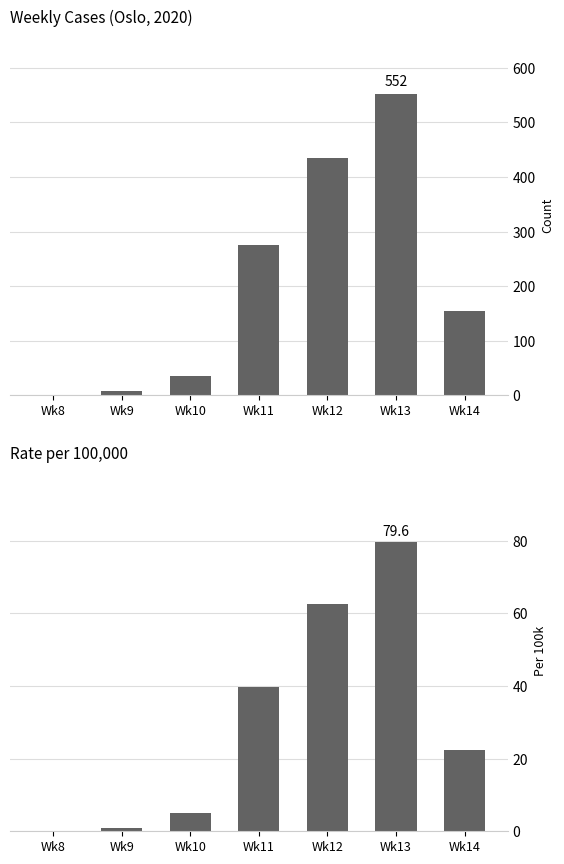

Rank the series at Wk13 from lowest to highest value.

pr100000, n